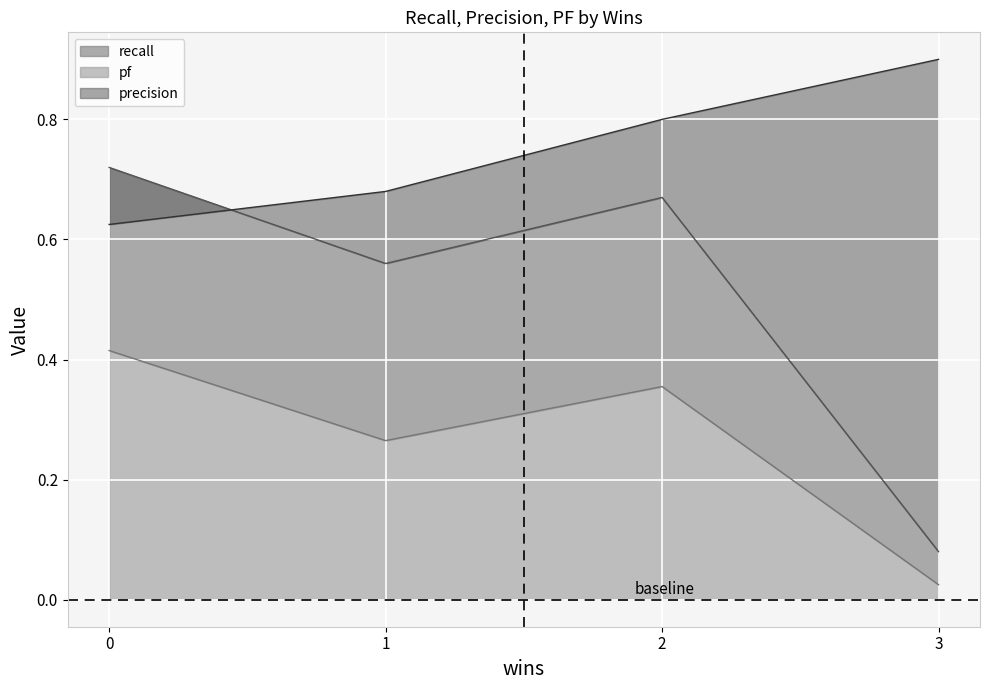

What is the difference between the maximum and minimum values in the recall series?

0.6